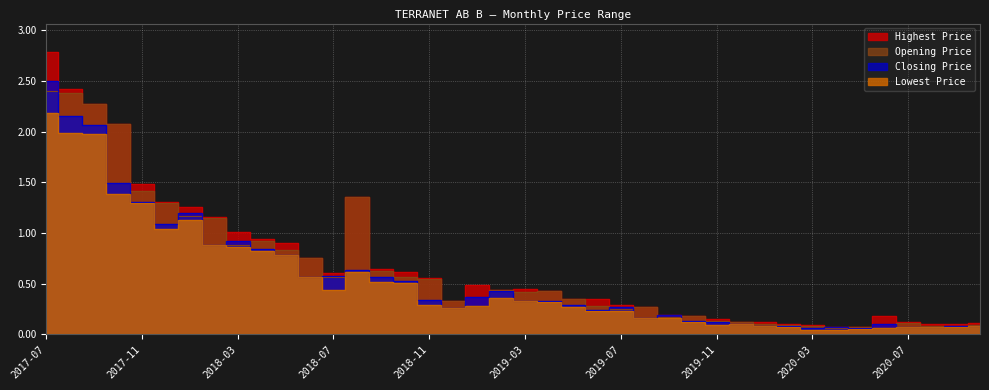

What is the total value across all series at 2020-03?

0.3